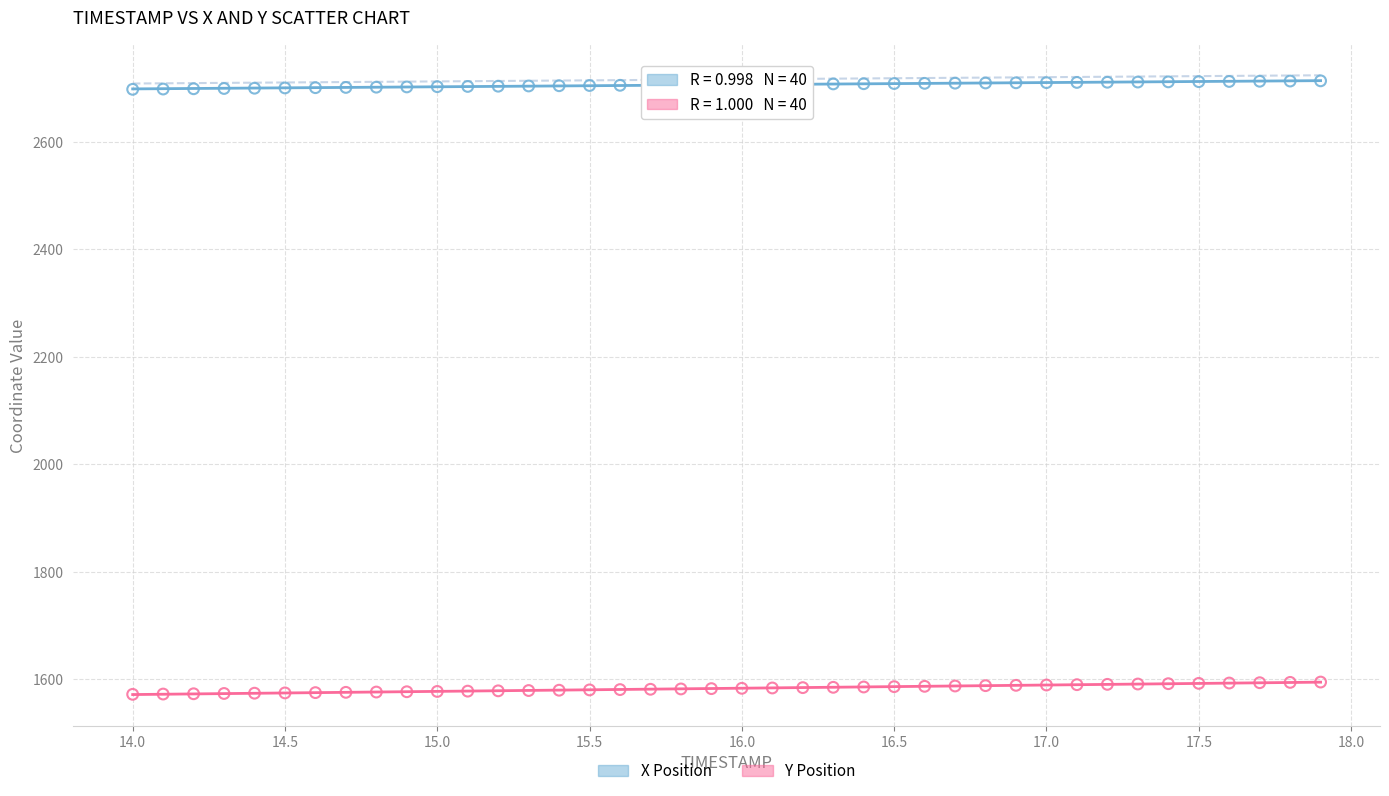

Across all data points, what is the range of Y values (max minus min)?

1140.7